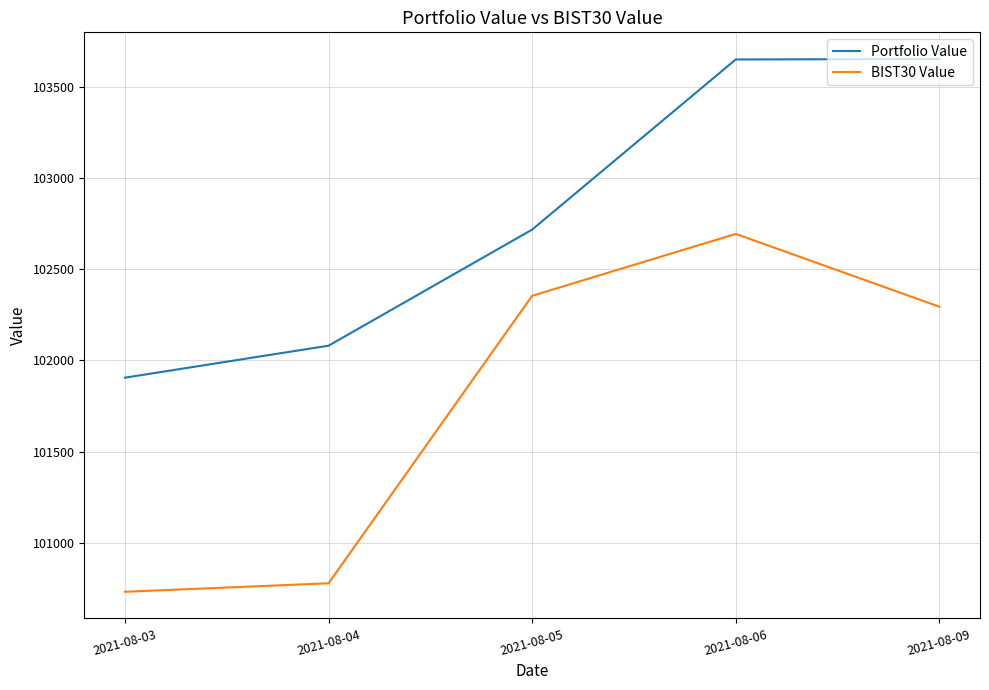

Which series changed the most between 2021-08-05 and 2021-08-06?

Portfolio Value